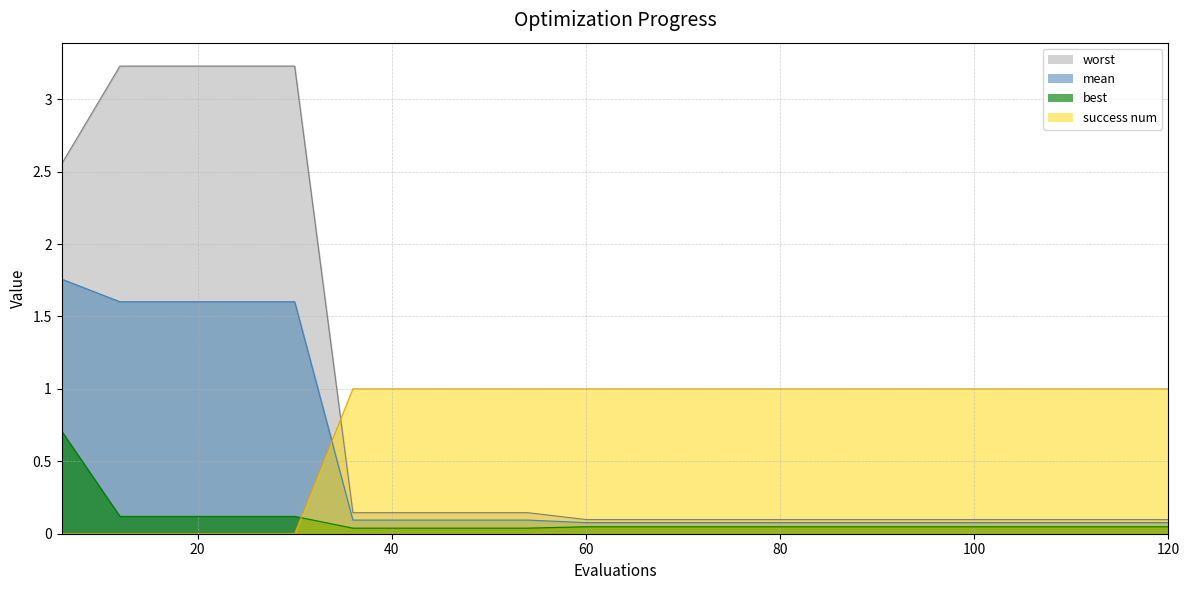

Which category has the highest value in the mean series?

6